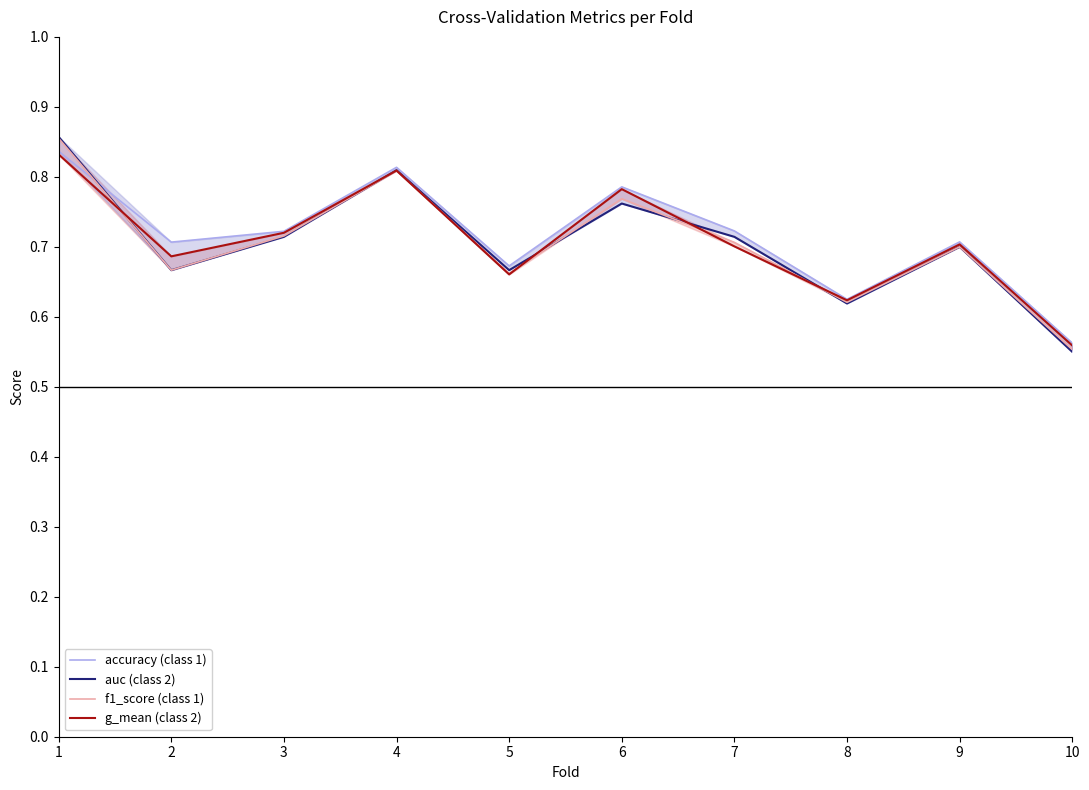

At which category is the sum across all series the highest?

1